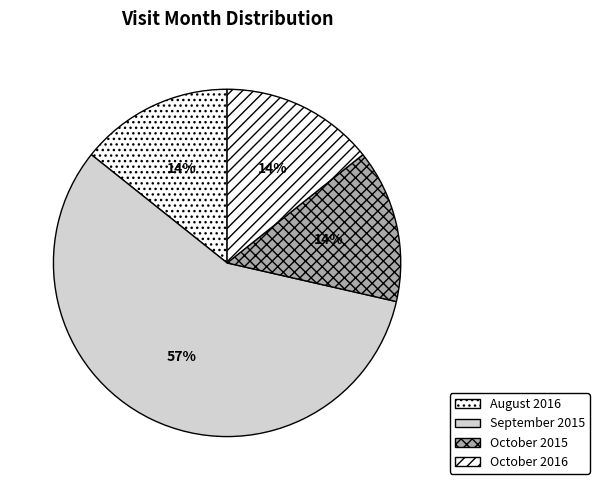

Which slice is the largest?

September 2015